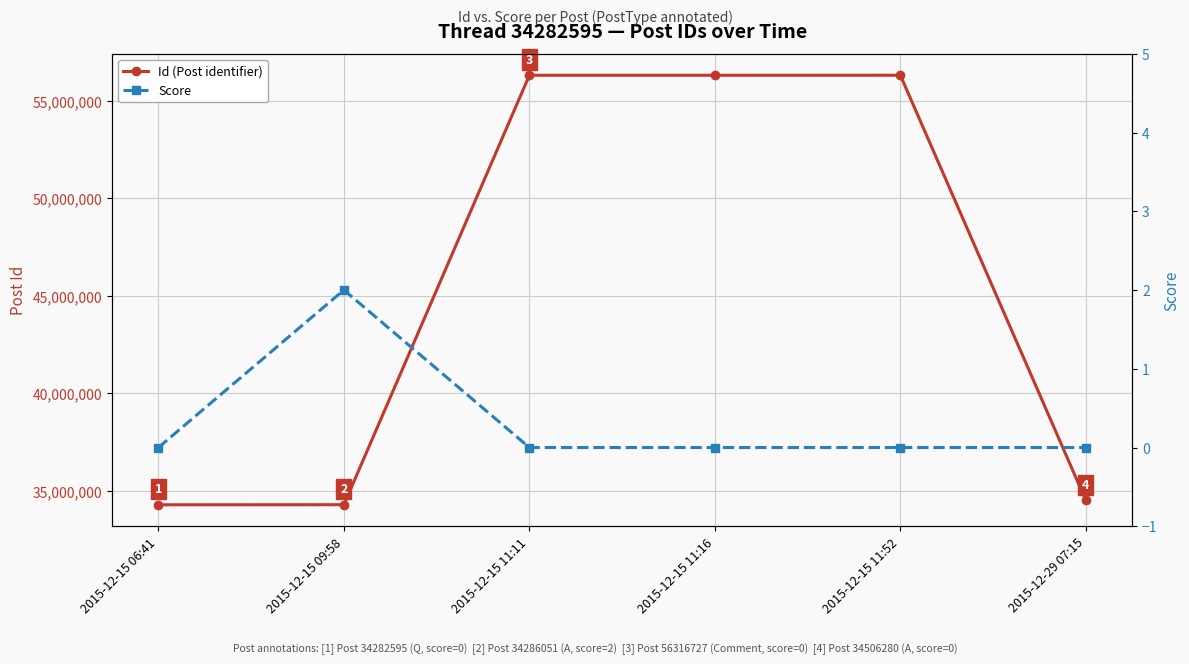

What is the sum of all Id (Post identifier) values?

272027024